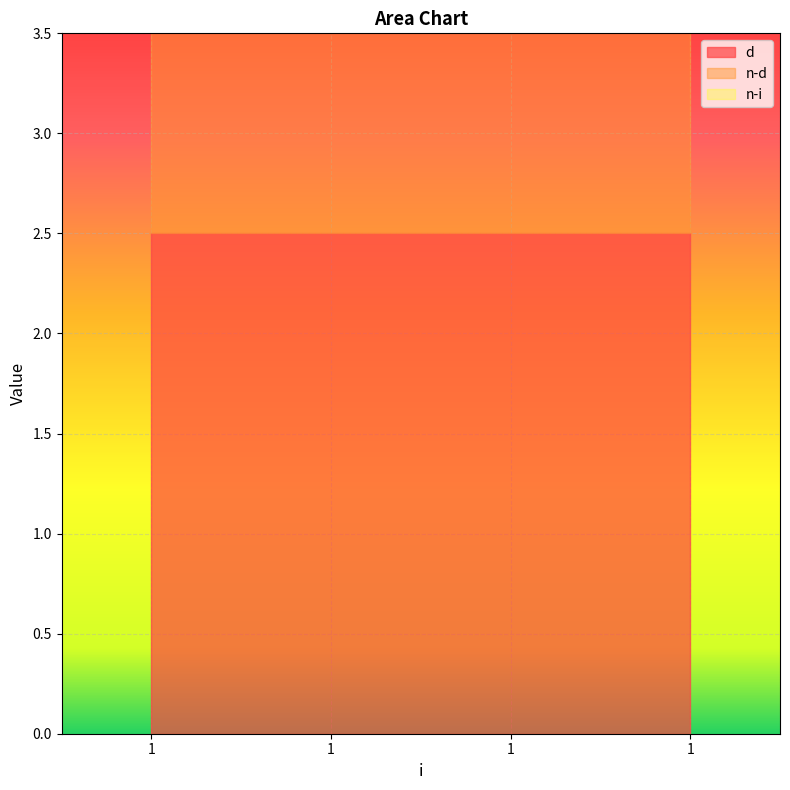

Which series has the widest spread of values?

d